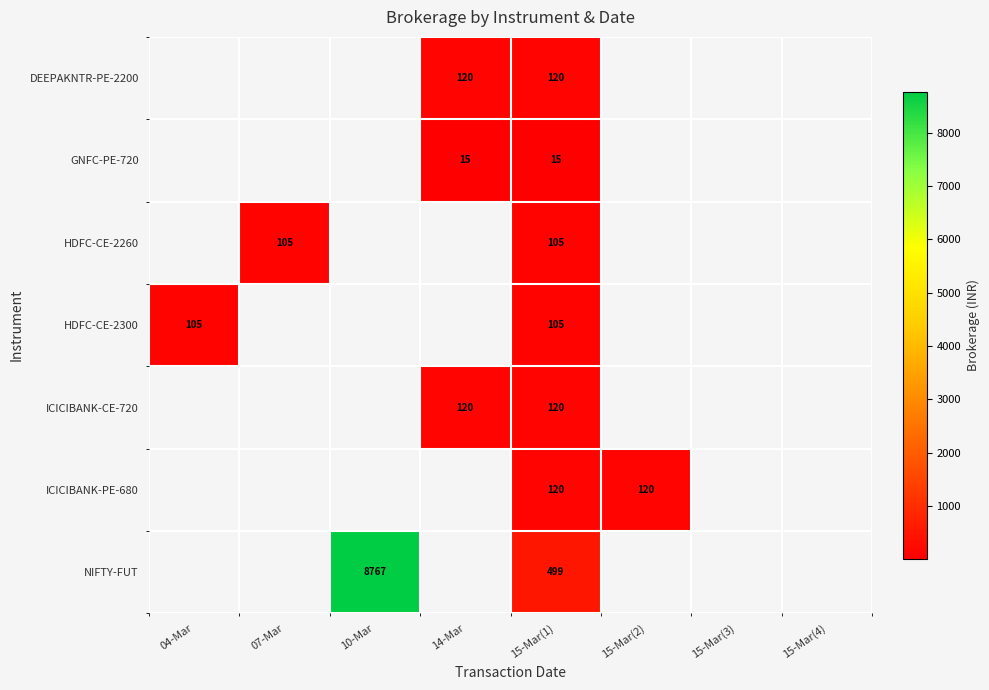

The value of HDFC-CE-2300 at 04-Mar is 62. True or false?

False